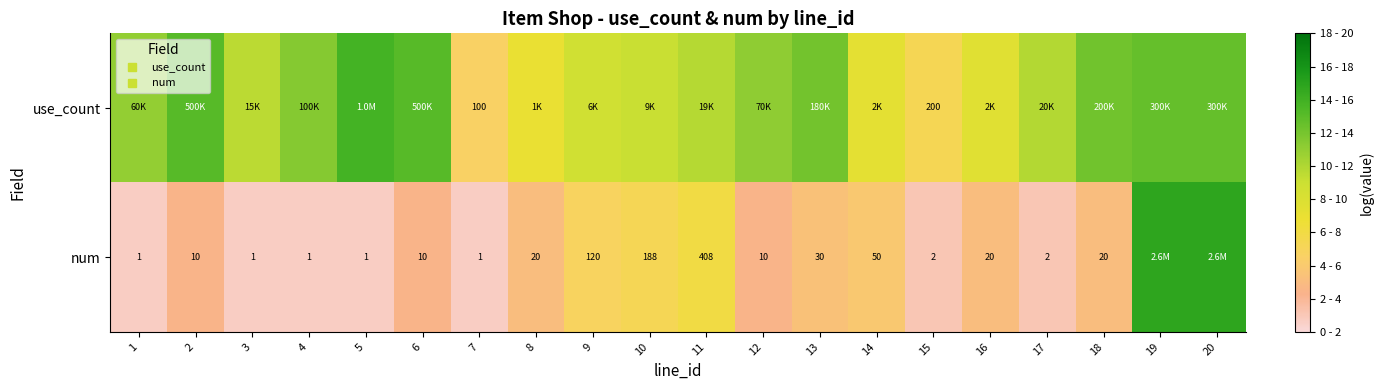

What is the difference between the maximum and minimum values in the use_count series?

9.2